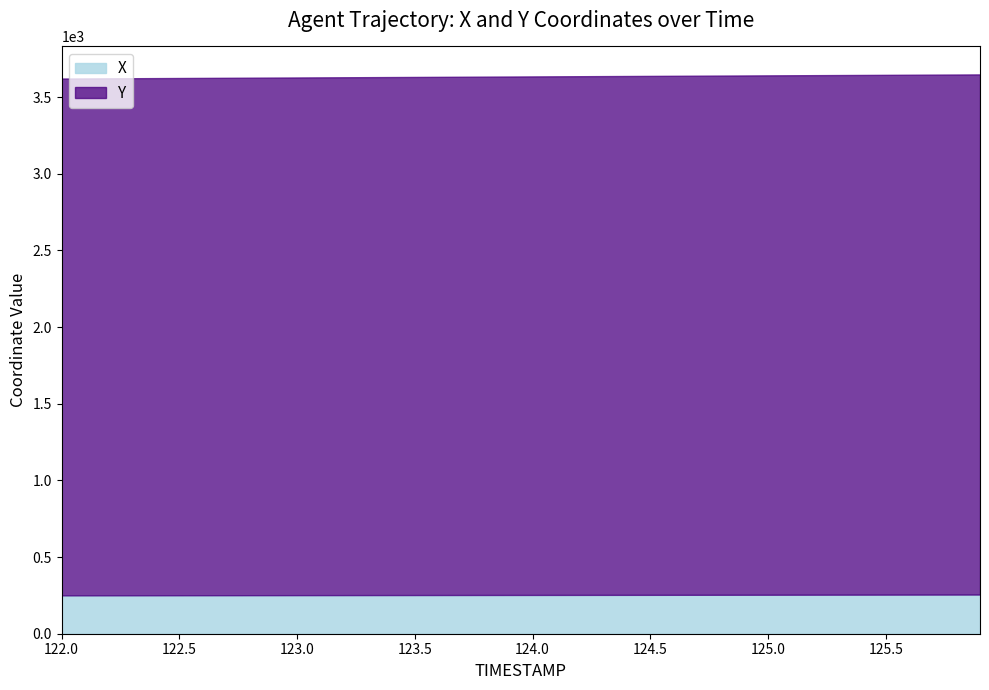

What is the sum of all Y values?

145392.7